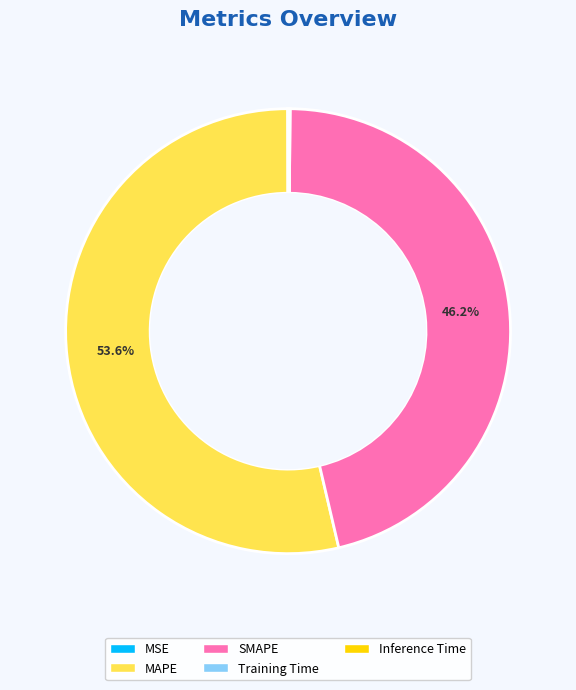

How much of the chart is everything except MAPE?

46.4%